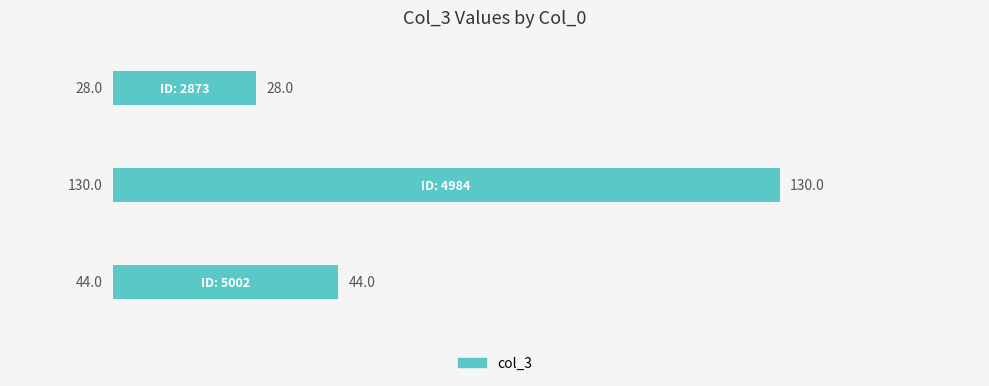

What is the minimum value shown in the chart?

28